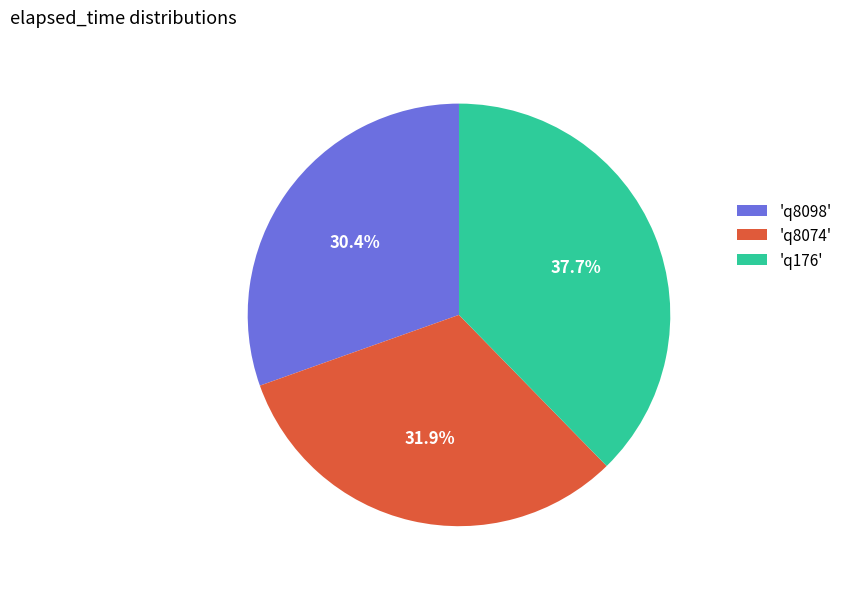

What percentage is NOT represented by 'q8098'?

69.6%